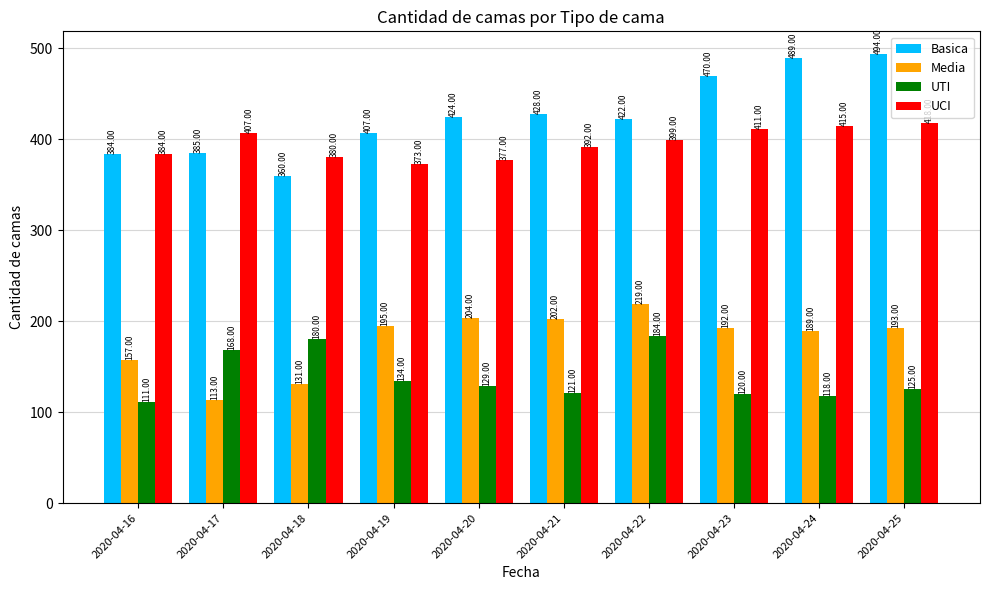

What is the difference between the maximum and minimum values in the Media series?

106